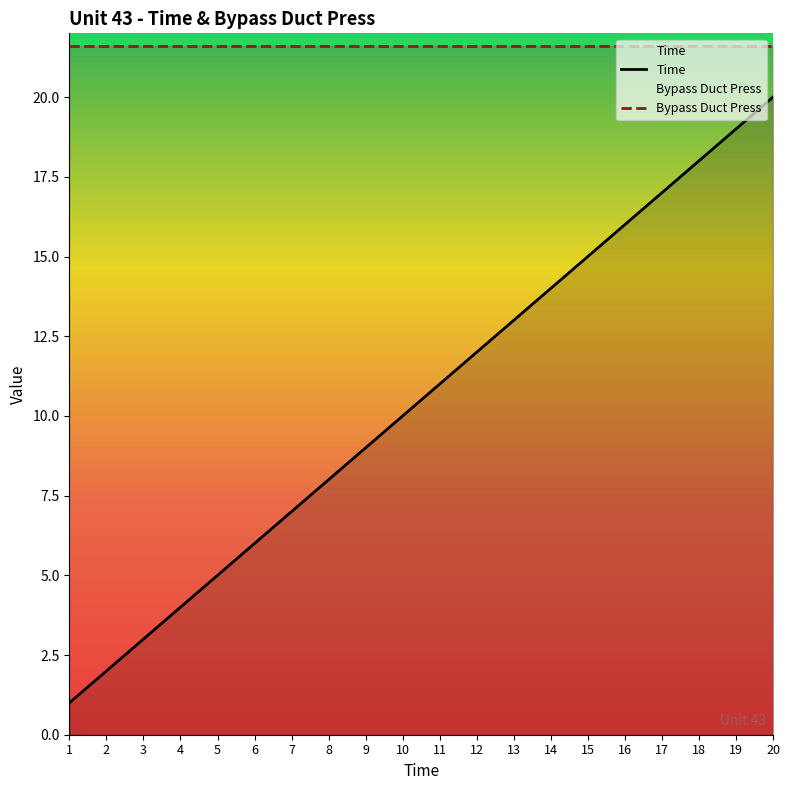

True or false: Bypass Duct Press and Time intersect in this chart.

False